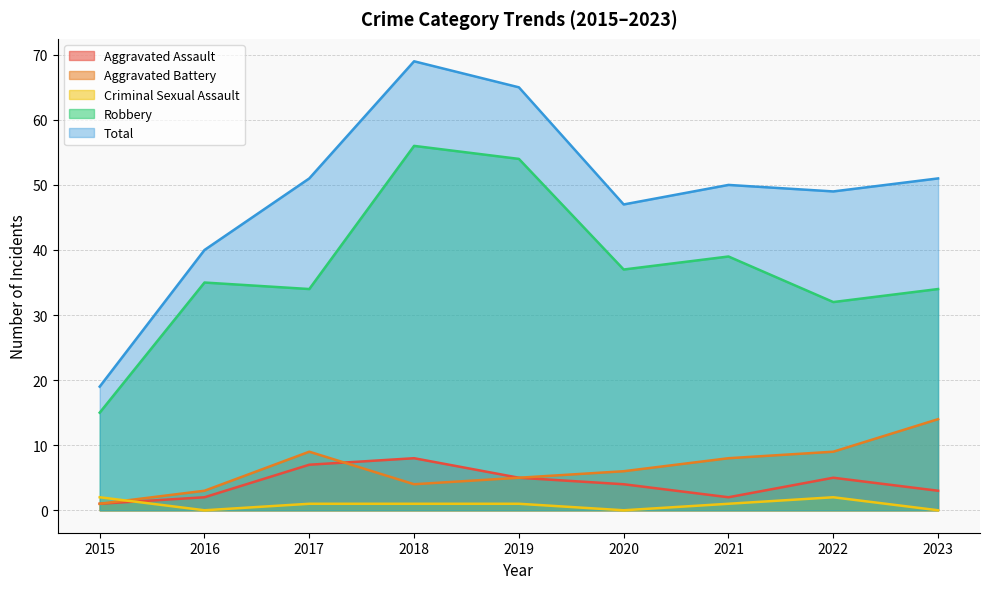

Read the Aggravated Battery value at 2017.

9